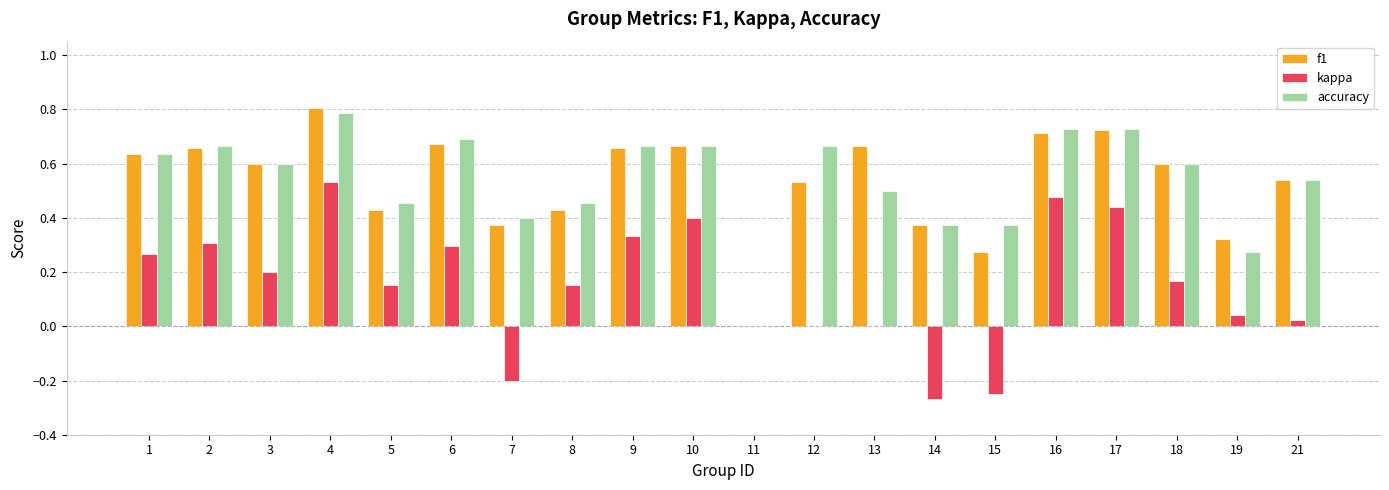

True or false: accuracy has a value of 0.2 at 1.

False